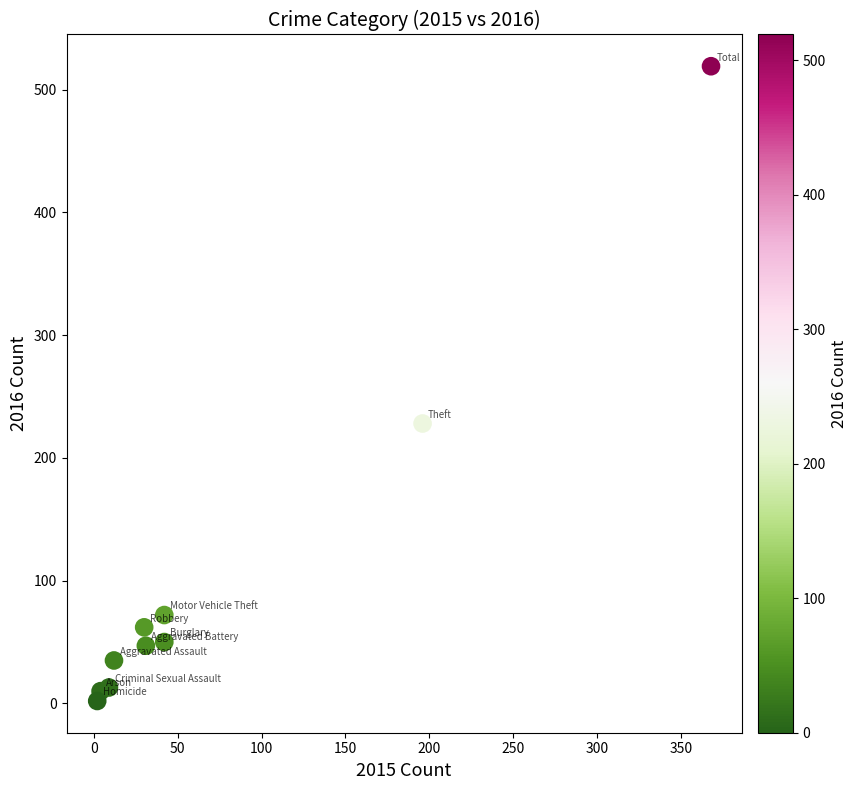

What is the range of X values (max minus min)?

366